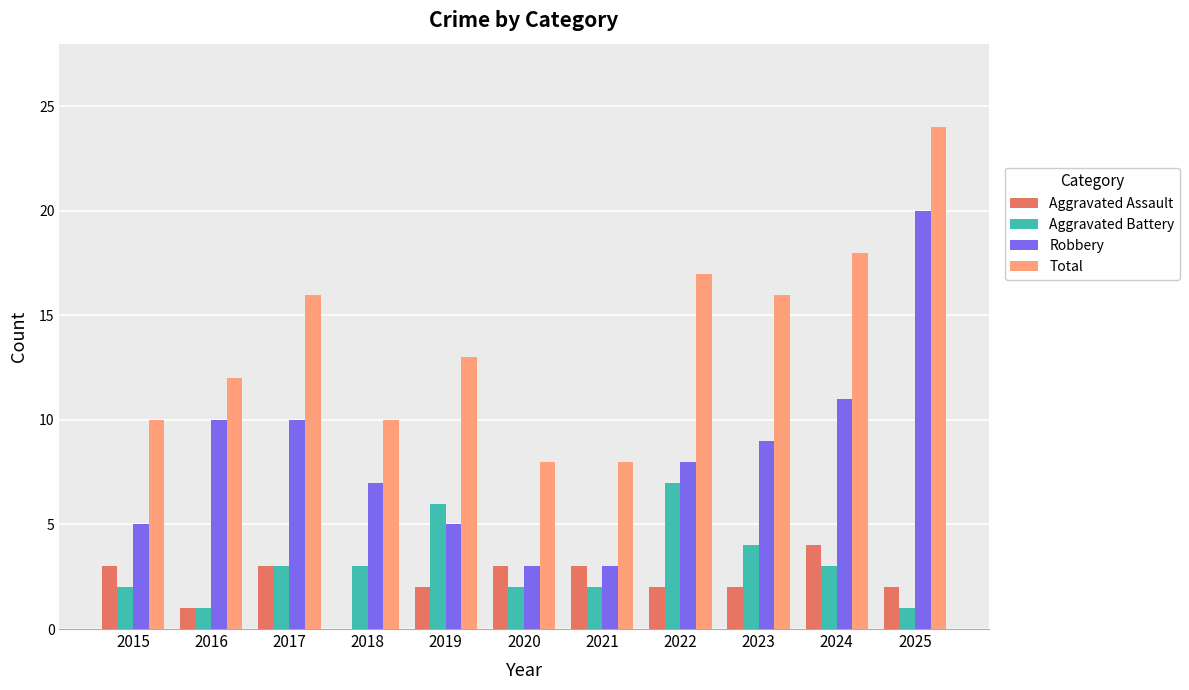

At which label does Total reach its peak?

2025